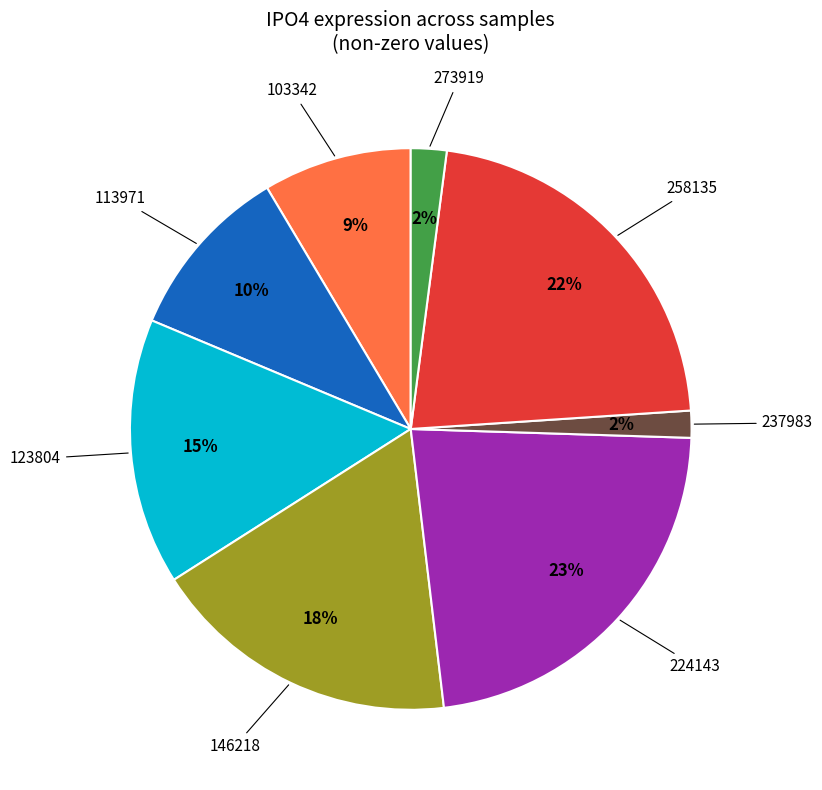

Is there any slice that represents more than half of the pie?

No